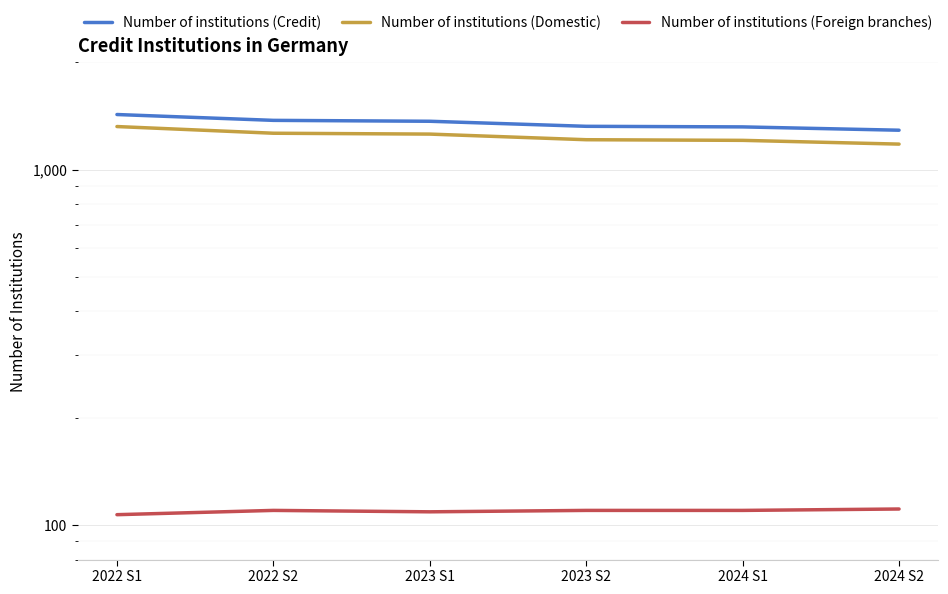

Where does the Number of institutions (Credit) series first go above 1367?

2022 S1